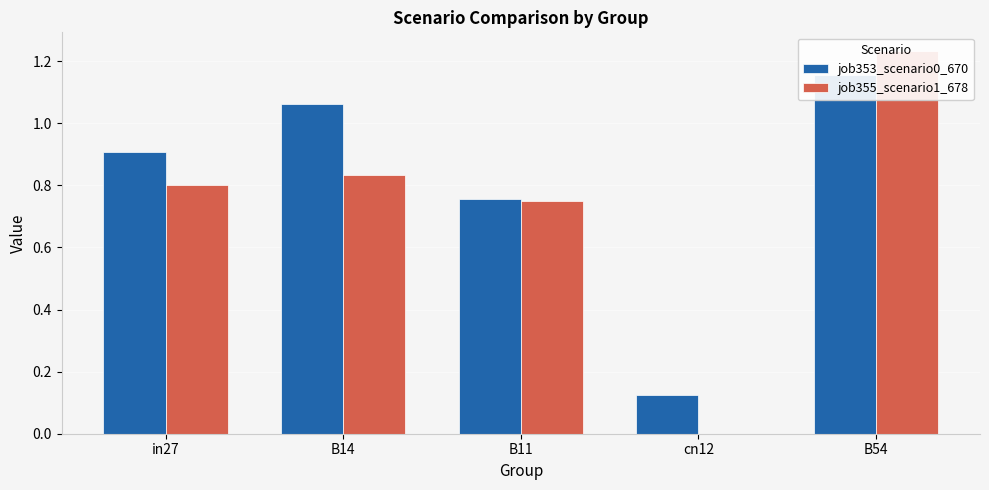

True or false: job353_scenario0_670 has a value of 0.7 at B54.

False